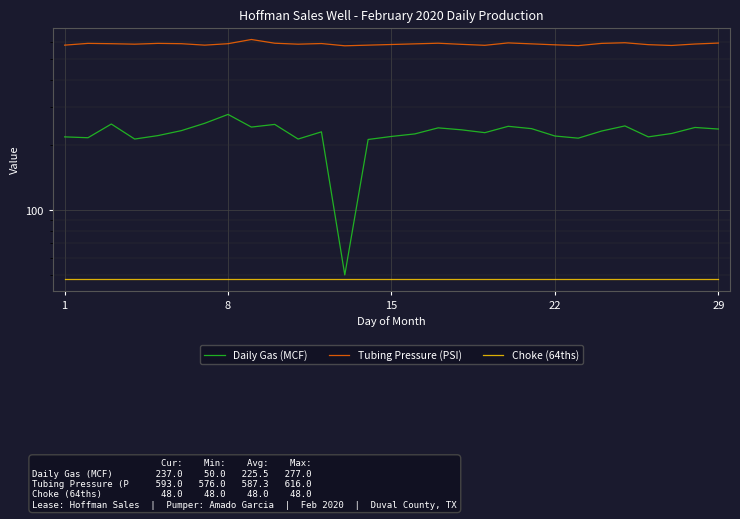

Is it true that Daily Gas (MCF) equals 119 at 22?

False